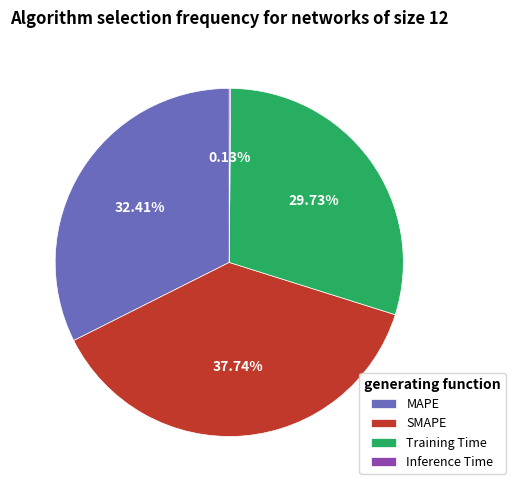

Does SMAPE account for over 50% of the chart?

No